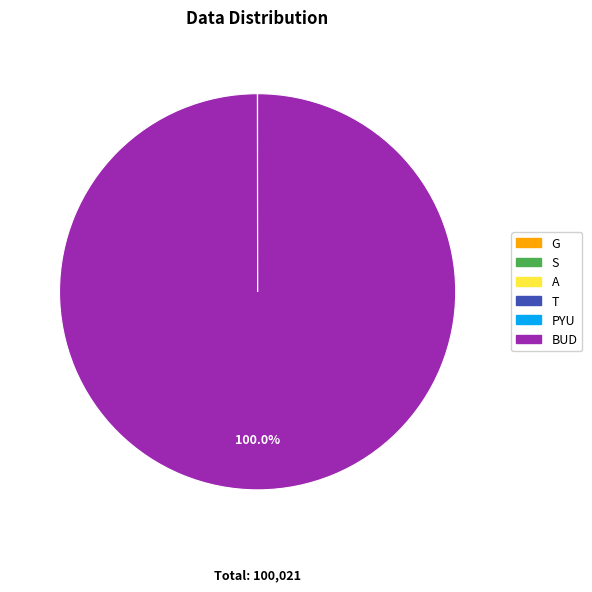

Which slice is the largest?

BUD